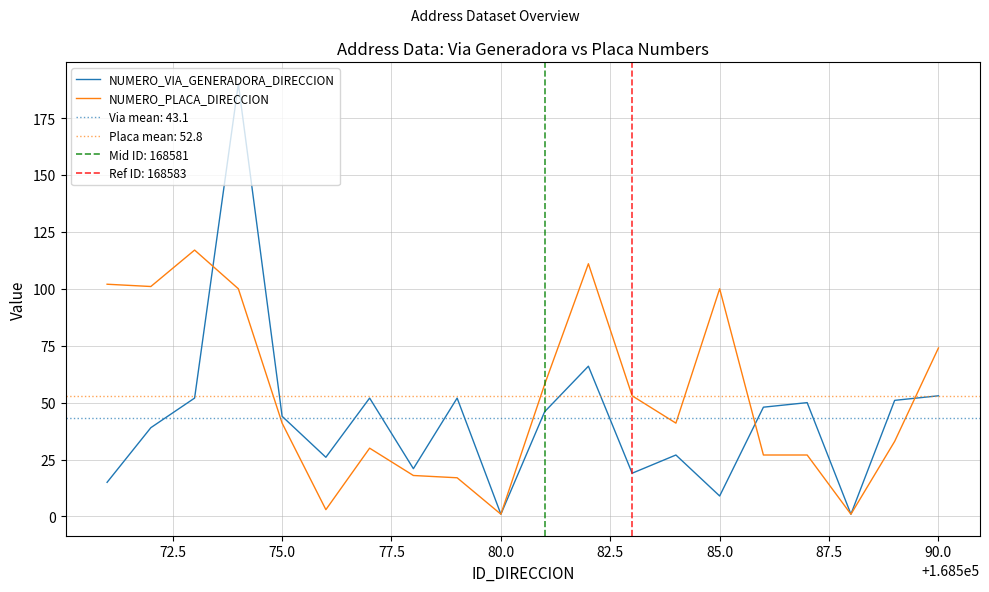

What is the highest value of the NUMERO_PLACA_DIRECCION series?

117